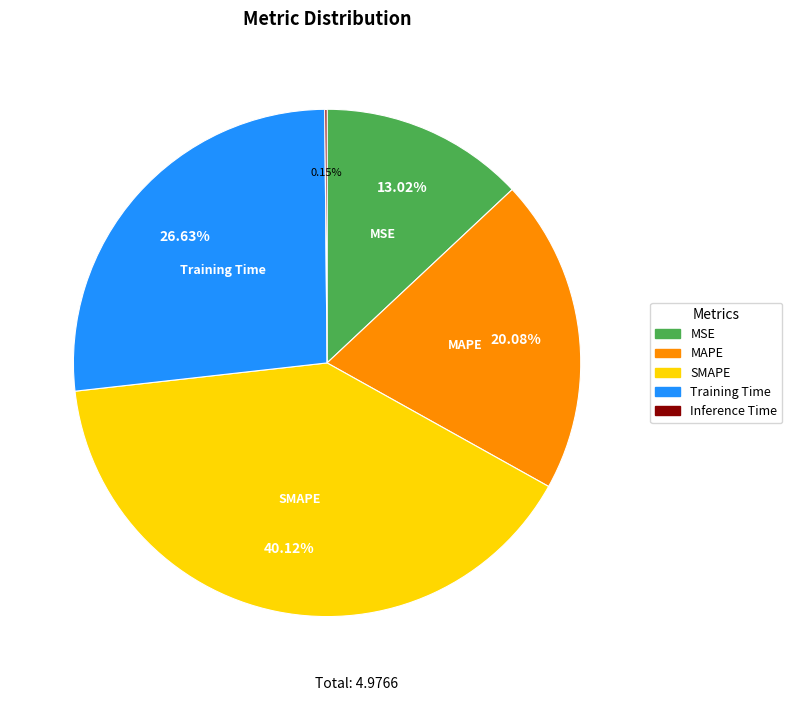

To the nearest percent, what is the difference between the Training Time and MAPE slice percentages?

7%